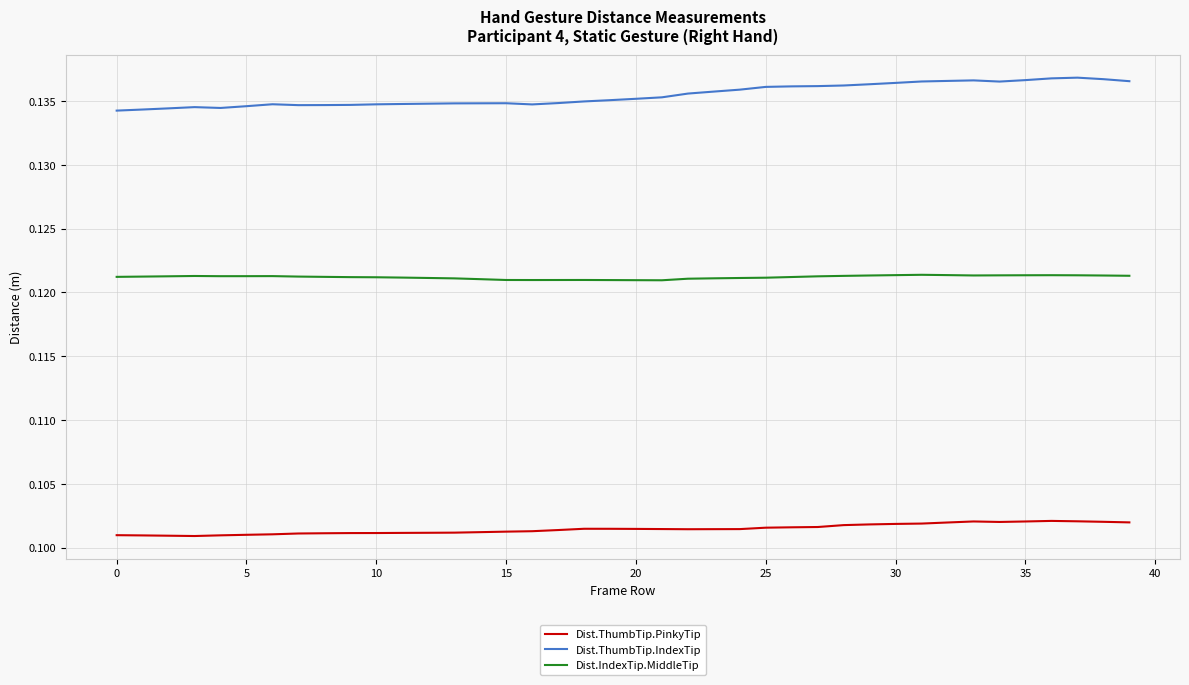

What is the sum of all Dist.IndexTip.MiddleTip values?

4.8